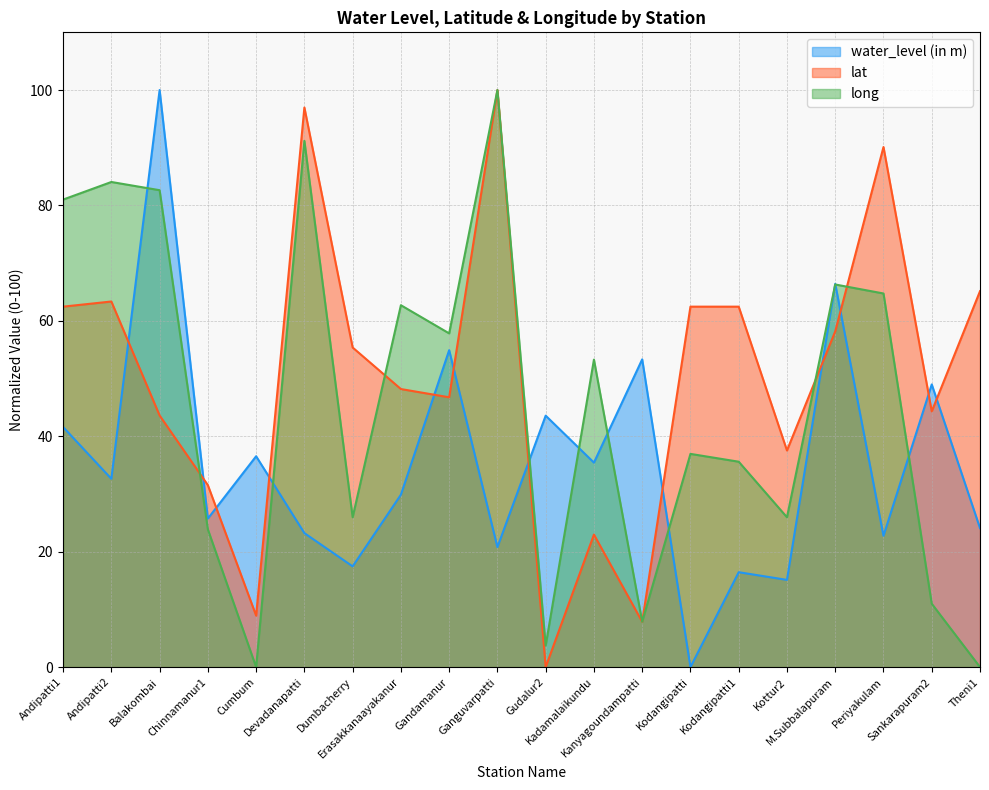

Which series has the largest total across all categories?

lat